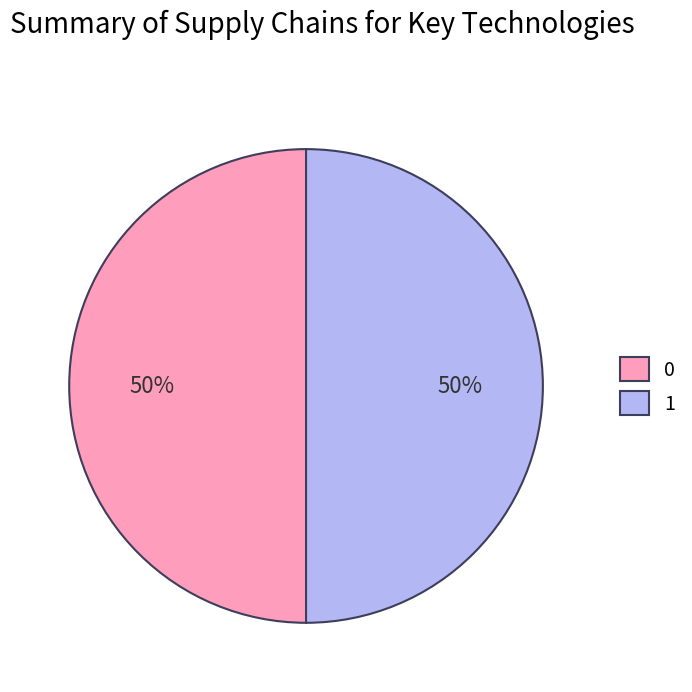

To the nearest percent, what is the average slice percentage?

50%